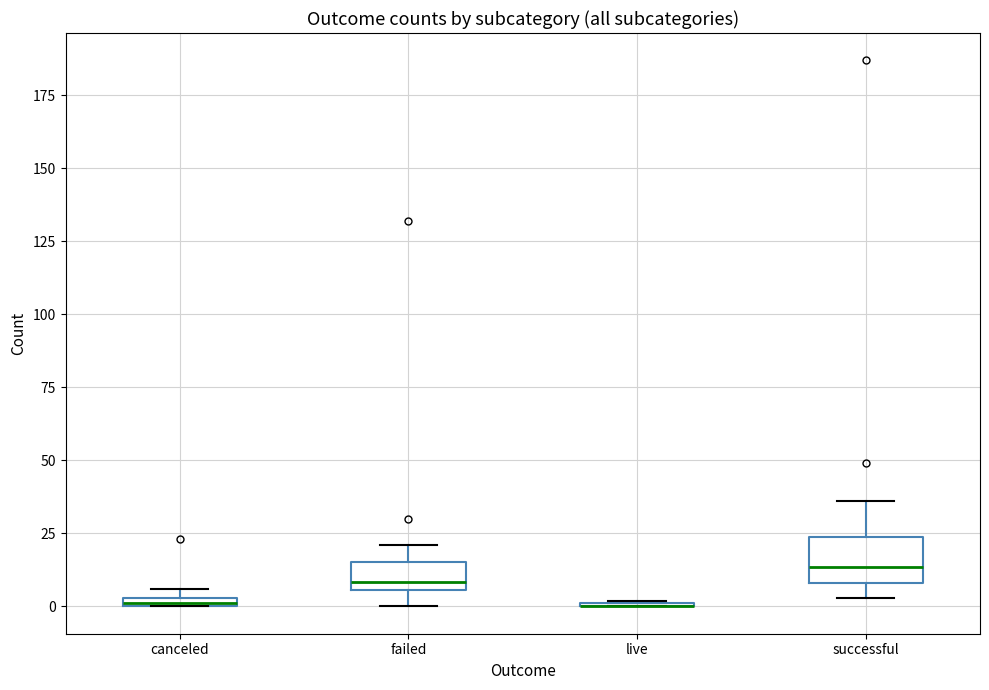

Where does the median line of the box for successful sit on the y-axis? The values are not printed on the chart, so give them approximately, as read against the axis.

15